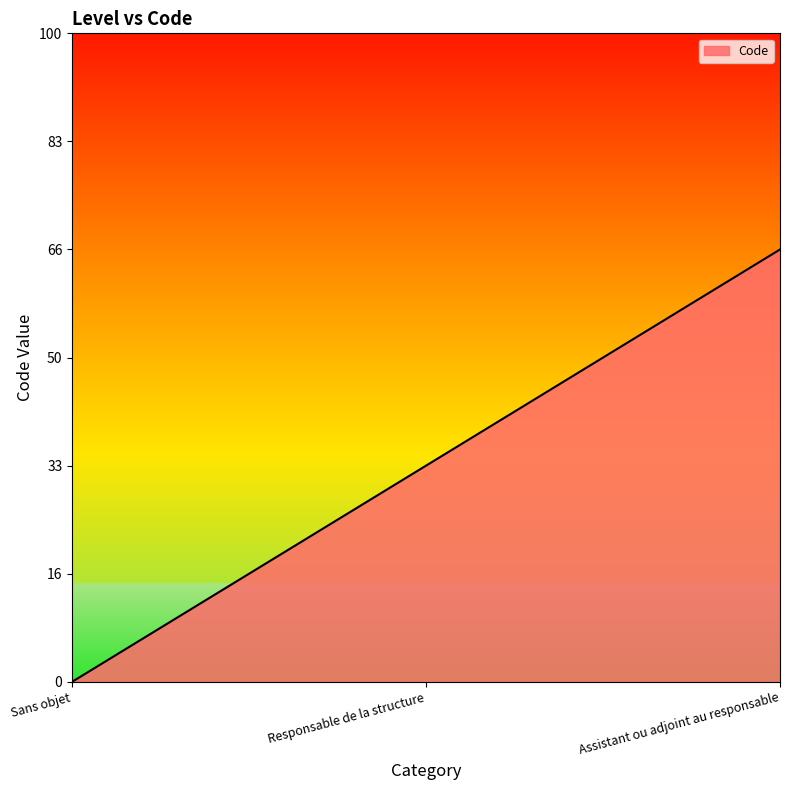

Does the chart display data point markers on the line(s)?

No